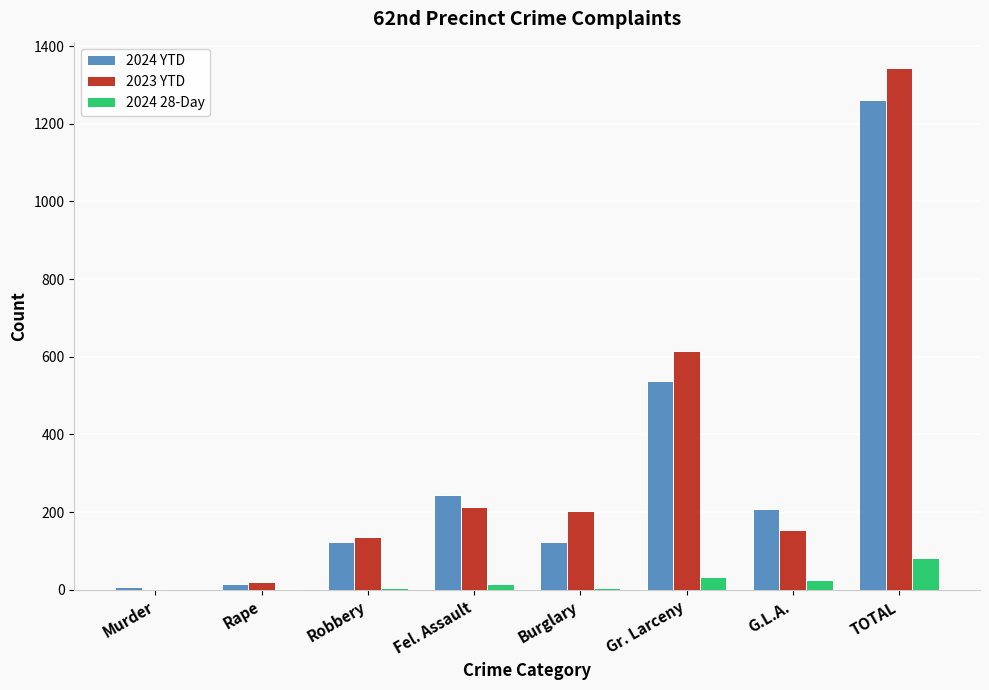

Between Gr. Larceny and TOTAL, which series saw the biggest shift?

2023 YTD